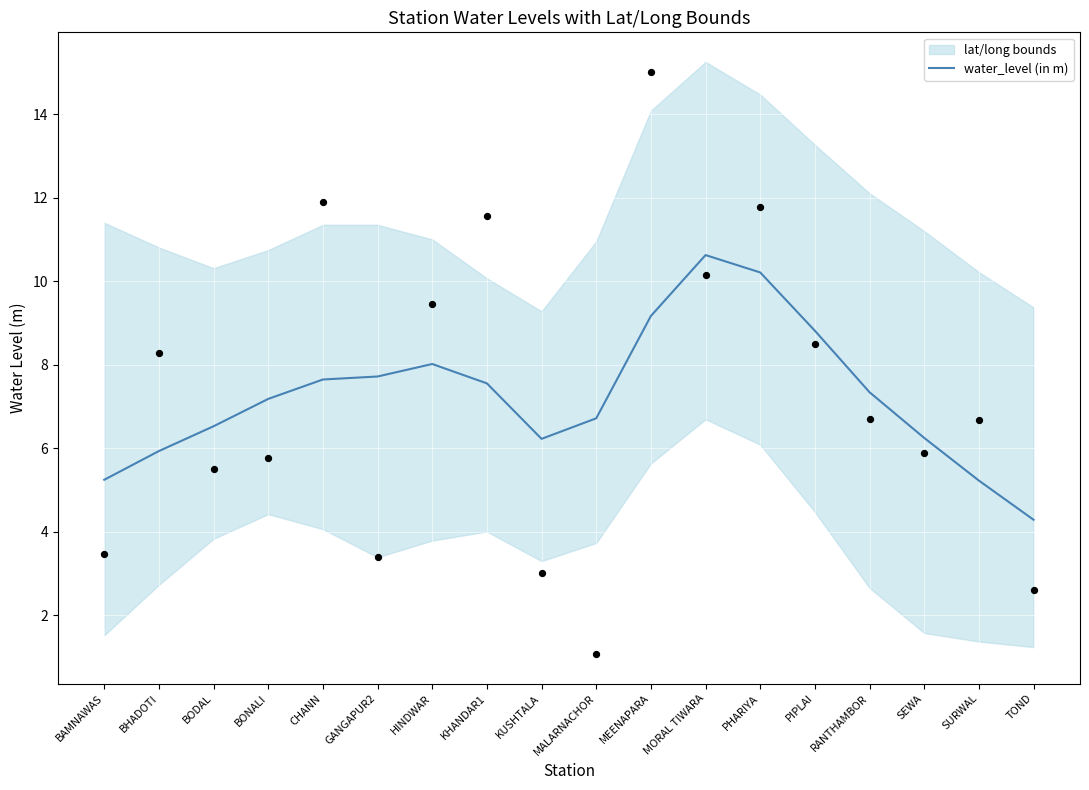

Which has a higher value, PIPLAI or SURWAL?

PIPLAI